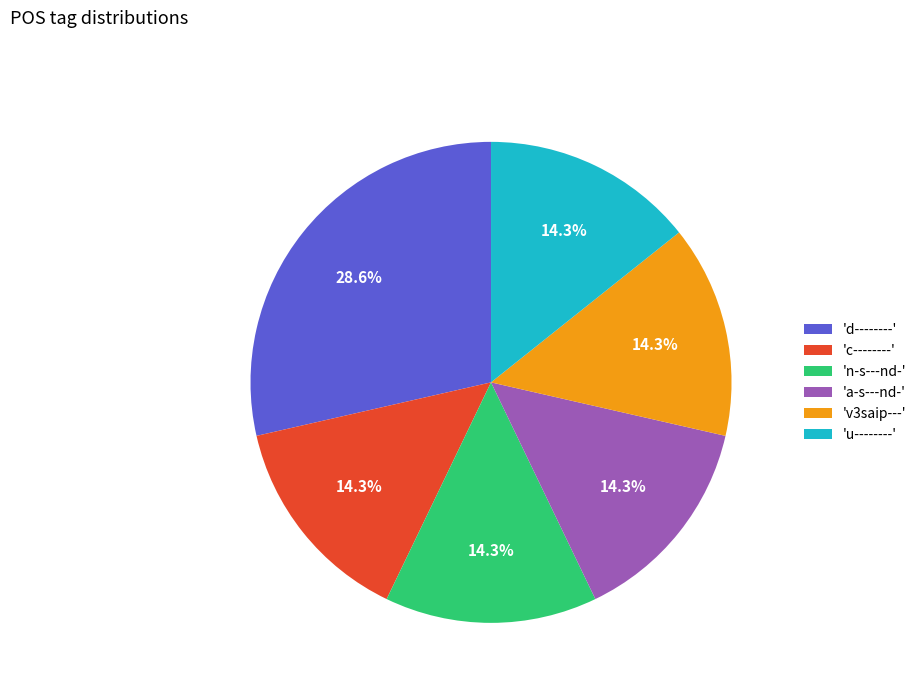

What is the ratio of the value at 'u--------' to the value at 'v3saip---'?

1.0